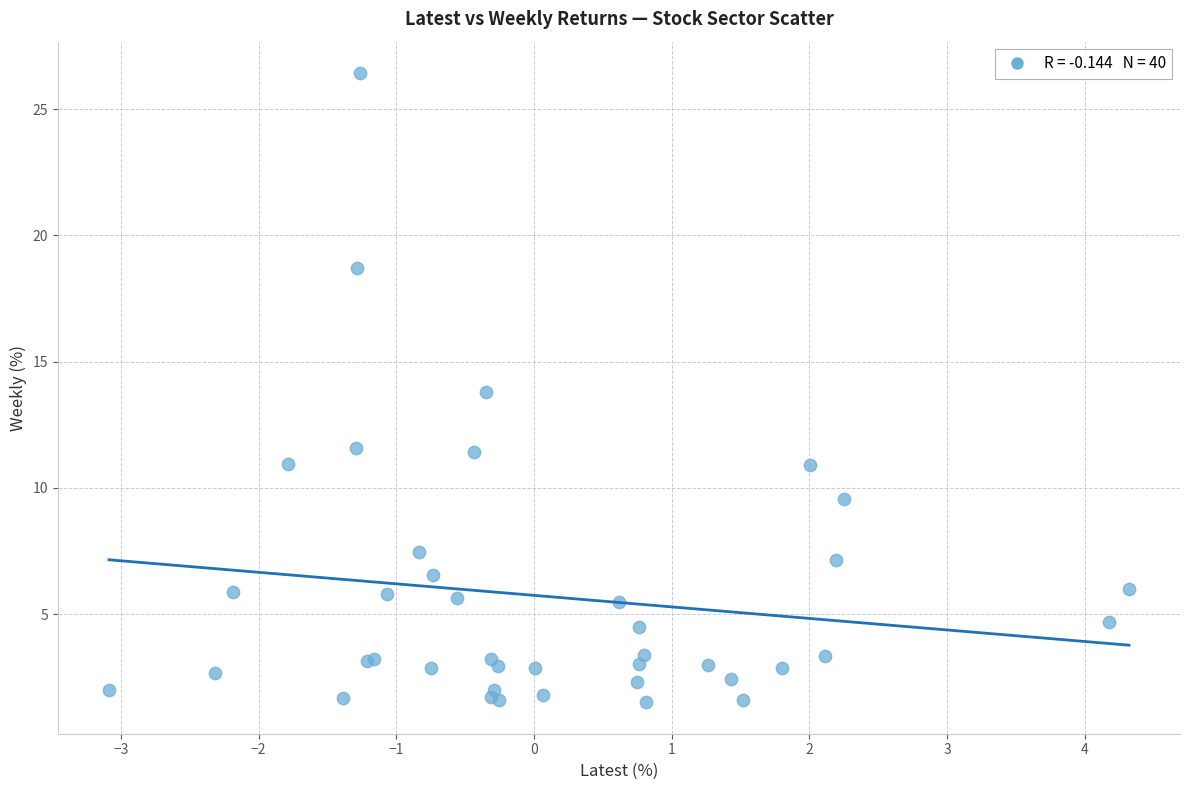

What Y value in the scatter plot is closest to 13?

13.8